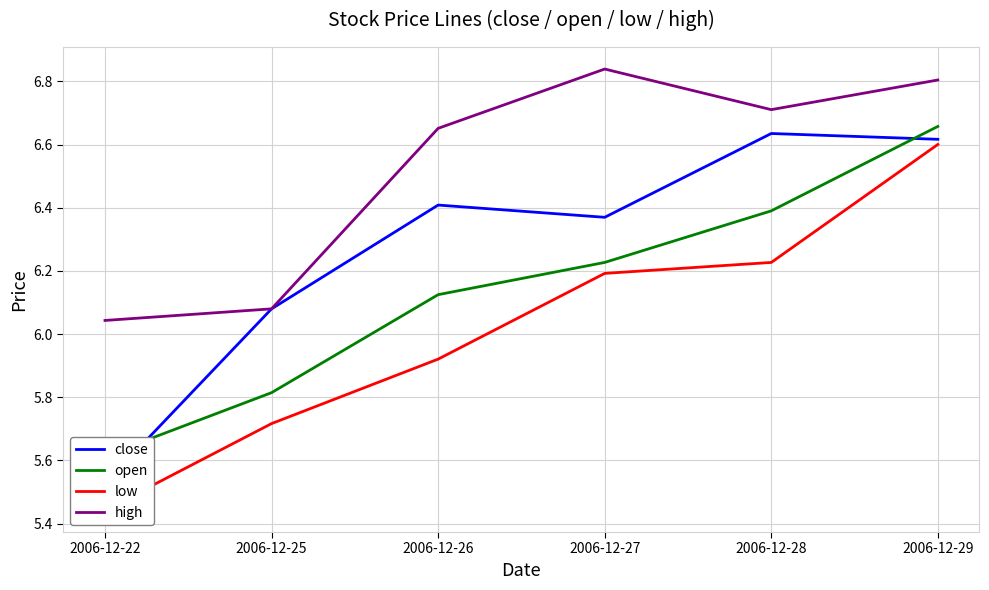

Rank the series by their maximum value, from lowest to highest.

low, close, open, high